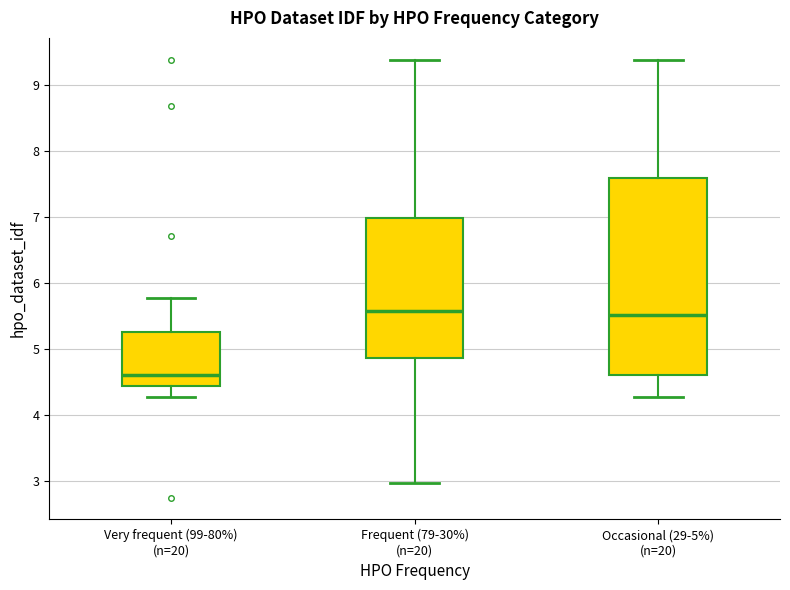

Reading left to right, transcribe this box plot: for each box, give where its median line is, the range the box spans, and where its two whiskers end, as read against the y-axis. The values are not printed on the chart, so give them approximately, as read against the axis.

Very frequent (99-80%) (n=20): median 4.6, box 4.4 to 5.3, whiskers 4.3 to 5.8
Frequent (79-30%) (n=20): median 5.6, box 4.9 to 7.0, whiskers 3.0 to 9.4
Occasional (29-5%) (n=20): median 5.5, box 4.6 to 7.6, whiskers 4.3 to 9.4